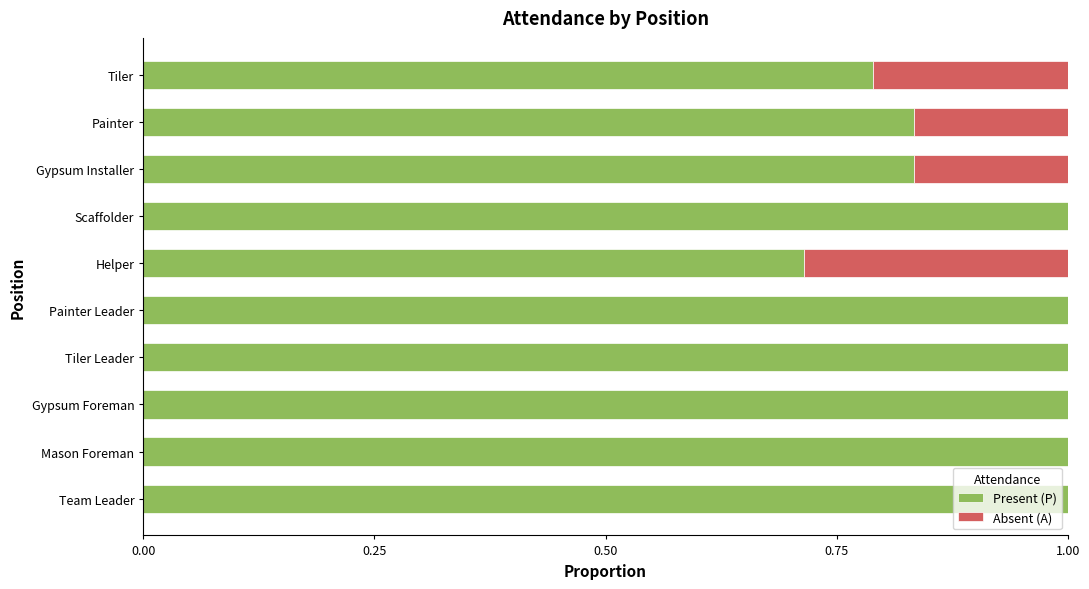

What are all the series names shown in the legend?

Present (P), Absent (A)